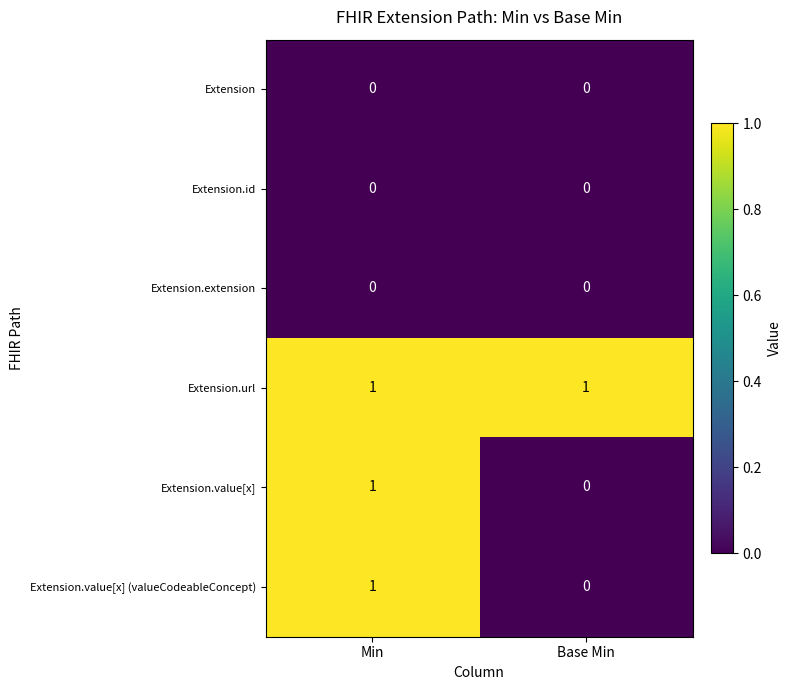

Reading left to right, what are all the values shown in this chart?

Extension: Min=0	Base Min=0
Extension.id: Min=0	Base Min=0
Extension.extension: Min=0	Base Min=0
Extension.url: Min=1	Base Min=1
Extension.value[x]: Min=1	Base Min=0
Extension.value[x] (valueCodeableConcept): Min=1	Base Min=0